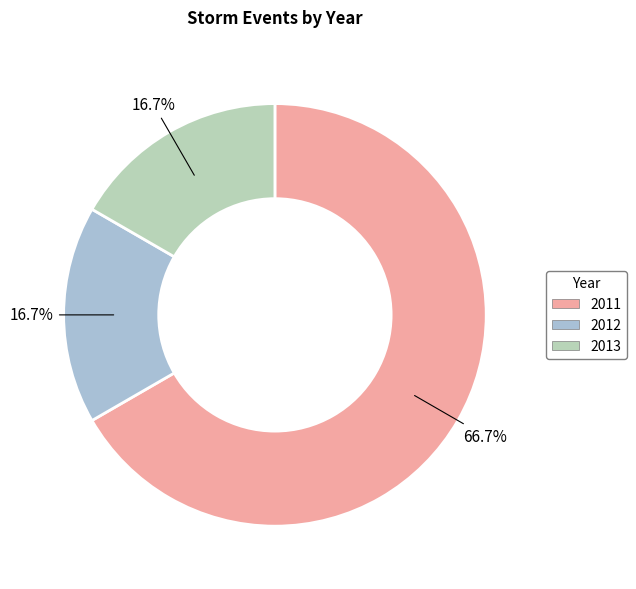

The 2011 slice represents 59% of the pie. True or false?

False